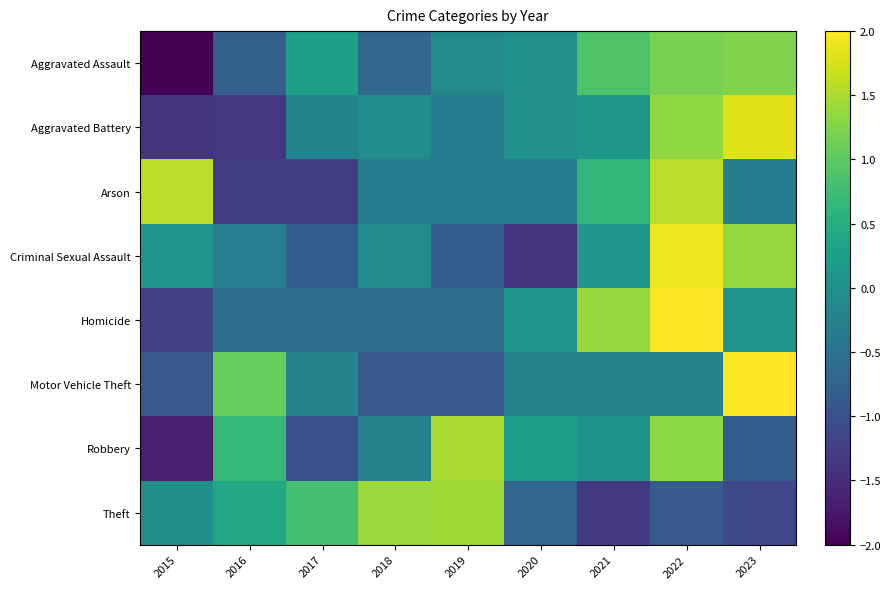

Reading left to right, list all the values displayed in this chart.

Aggravated Assault: 2015=-2.0	2016=-0.8	2017=0.3	2018=-0.7	2019=-0.1	2020=0.0	2021=0.9	2022=1.2	2023=1.2
Aggravated Battery: 2015=-1.4	2016=-1.4	2017=-0.2	2018=-0.1	2019=-0.3	2020=0.0	2021=0.1	2022=1.3	2023=1.8
Arson: 2015=1.6	2016=-1.3	2017=-1.3	2018=-0.3	2019=-0.3	2020=-0.3	2021=0.6	2022=1.6	2023=-0.3
Criminal Sexual Assault: 2015=0.1	2016=-0.3	2017=-0.8	2018=-0.1	2019=-0.8	2020=-1.4	2021=0.1	2022=1.9	2023=1.4
Homicide: 2015=-1.2	2016=-0.6	2017=-0.6	2018=-0.6	2019=-0.6	2020=0.1	2021=1.4	2022=2.0	2023=0.1
Motor Vehicle Theft: 2015=-0.9	2016=1.1	2017=-0.2	2018=-0.9	2019=-0.9	2020=-0.2	2021=-0.2	2022=-0.2	2023=2.3
Robbery: 2015=-1.7	2016=0.7	2017=-1.0	2018=-0.3	2019=1.5	2020=0.2	2021=0.0	2022=1.3	2023=-0.8
Theft: 2015=-0.0	2016=0.4	2017=0.8	2018=1.4	2019=1.4	2020=-0.7	2021=-1.3	2022=-0.8	2023=-1.1